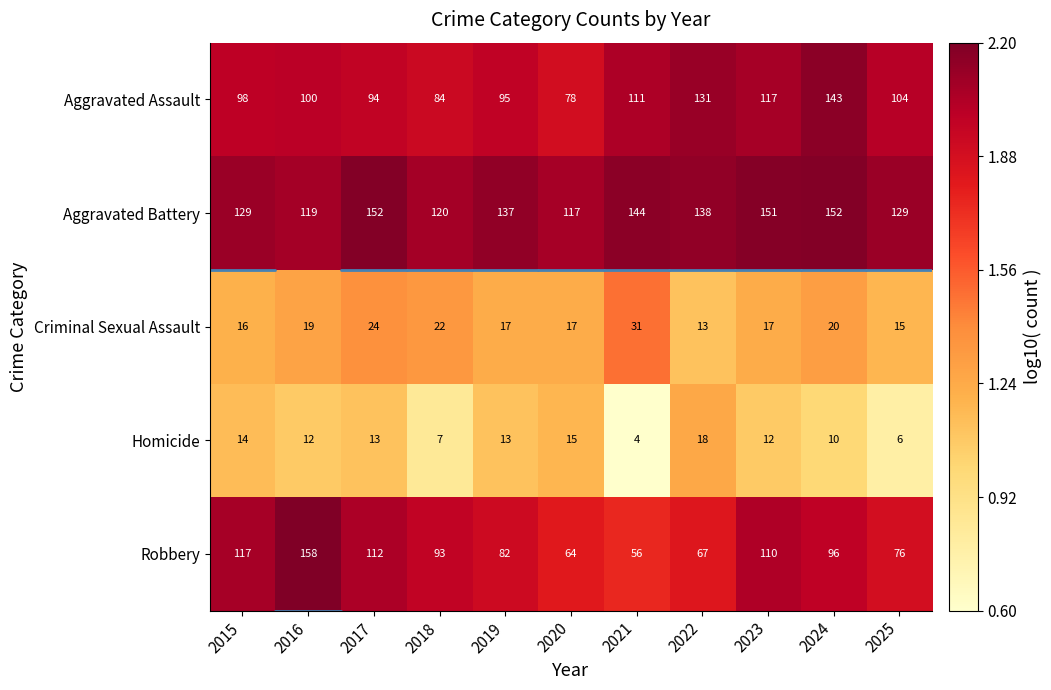

Where does the Homicide series first go above 12?

2015